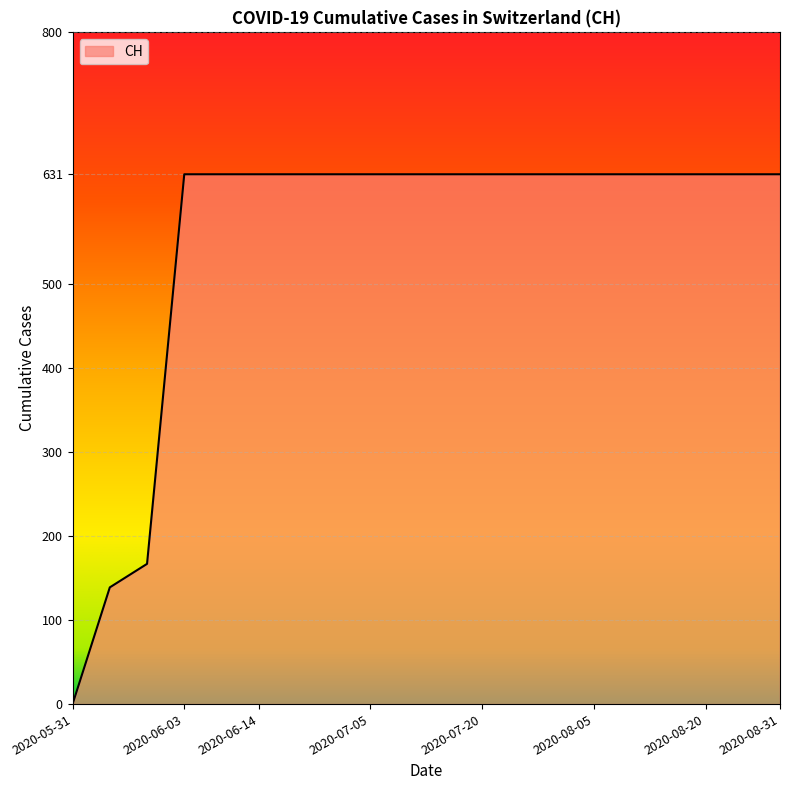

What is the maximum value shown in the chart?

631